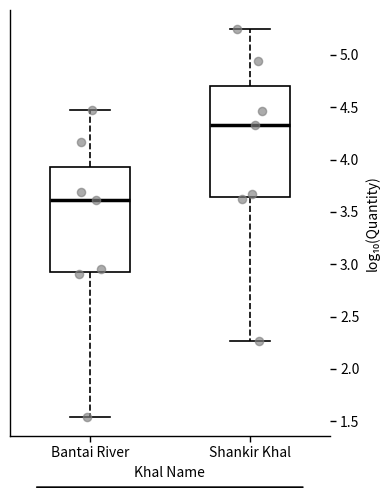

Reading left to right, transcribe this box plot: for each box, give where its median line is, the range the box spans, and where its two whiskers end, as read against the y-axis. The values are not printed on the chart, so give them approximately, as read against the axis.

Bantai River: median 3.60, box 2.95 to 3.95, whiskers 1.55 to 4.45
Shankir Khal: median 4.35, box 3.65 to 4.70, whiskers 2.25 to 5.25